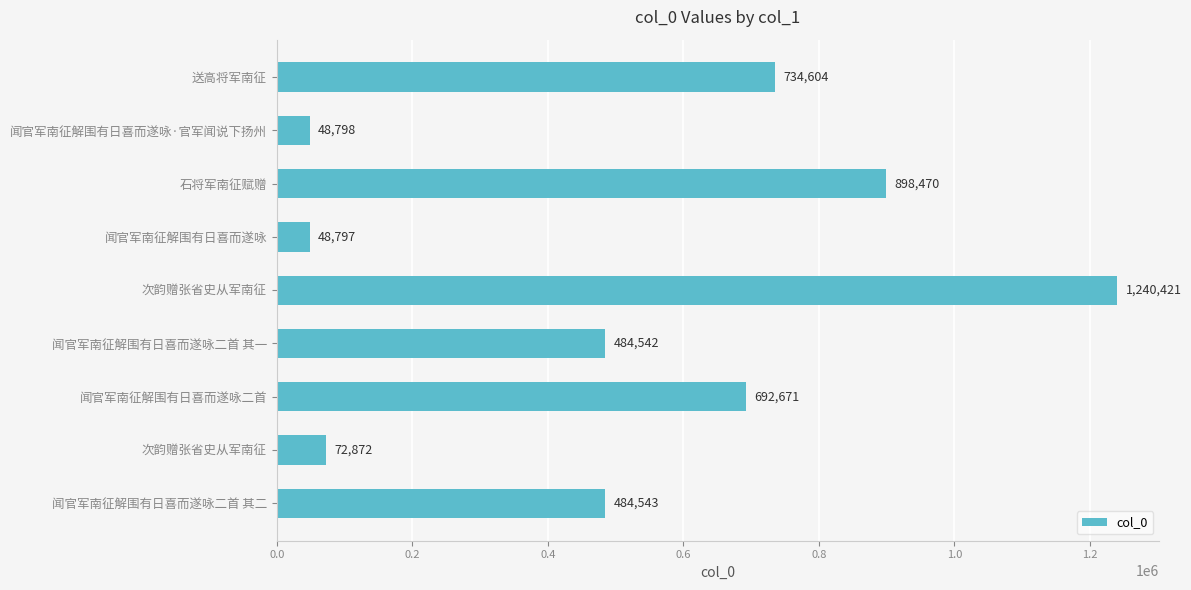

Does the chart contain any negative values?

No